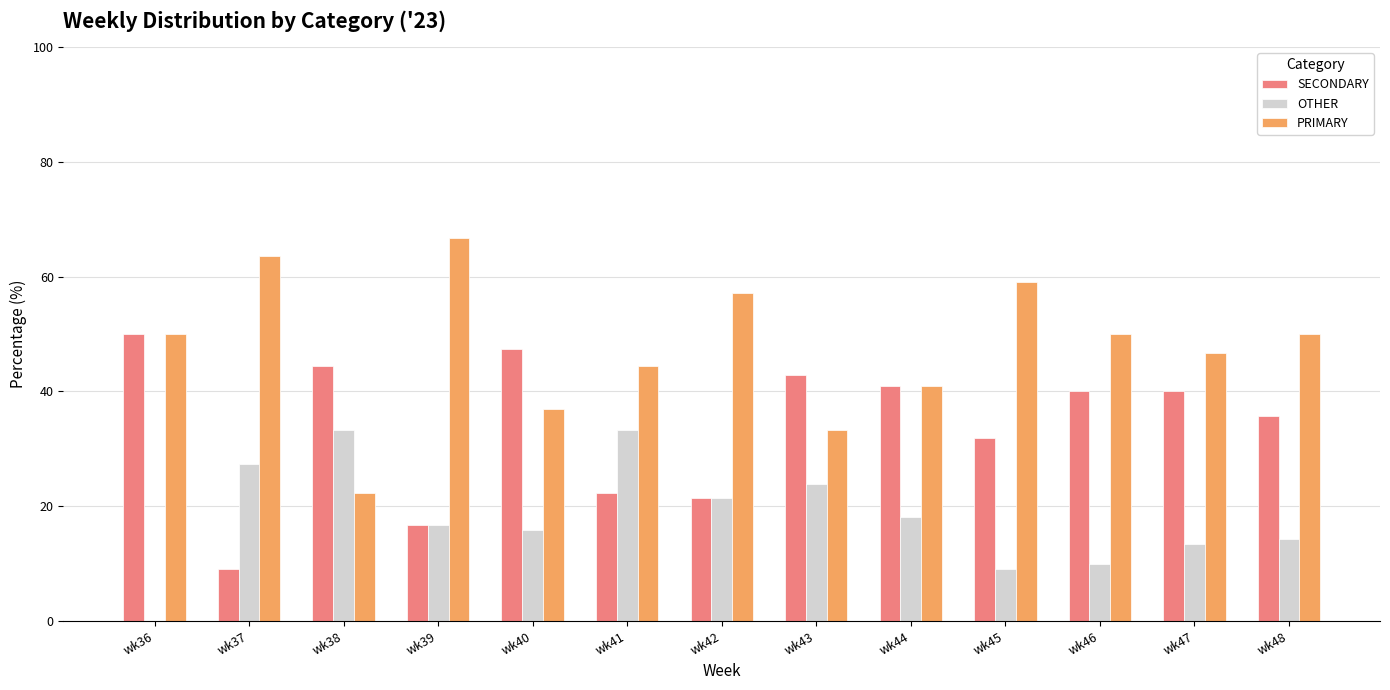

How many series are shown in this chart?

3